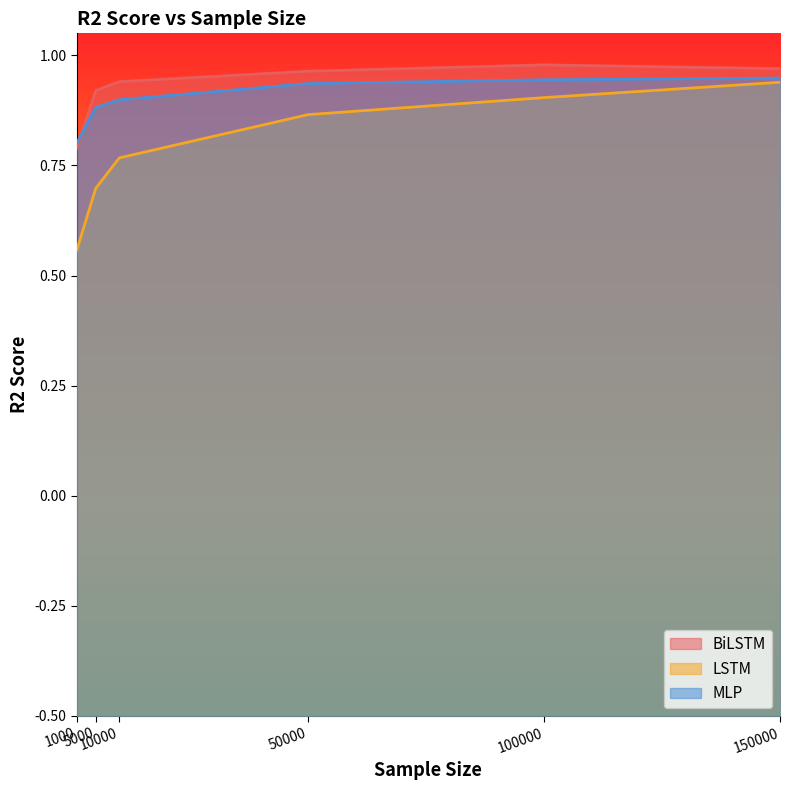

How many data points does each series have?

6